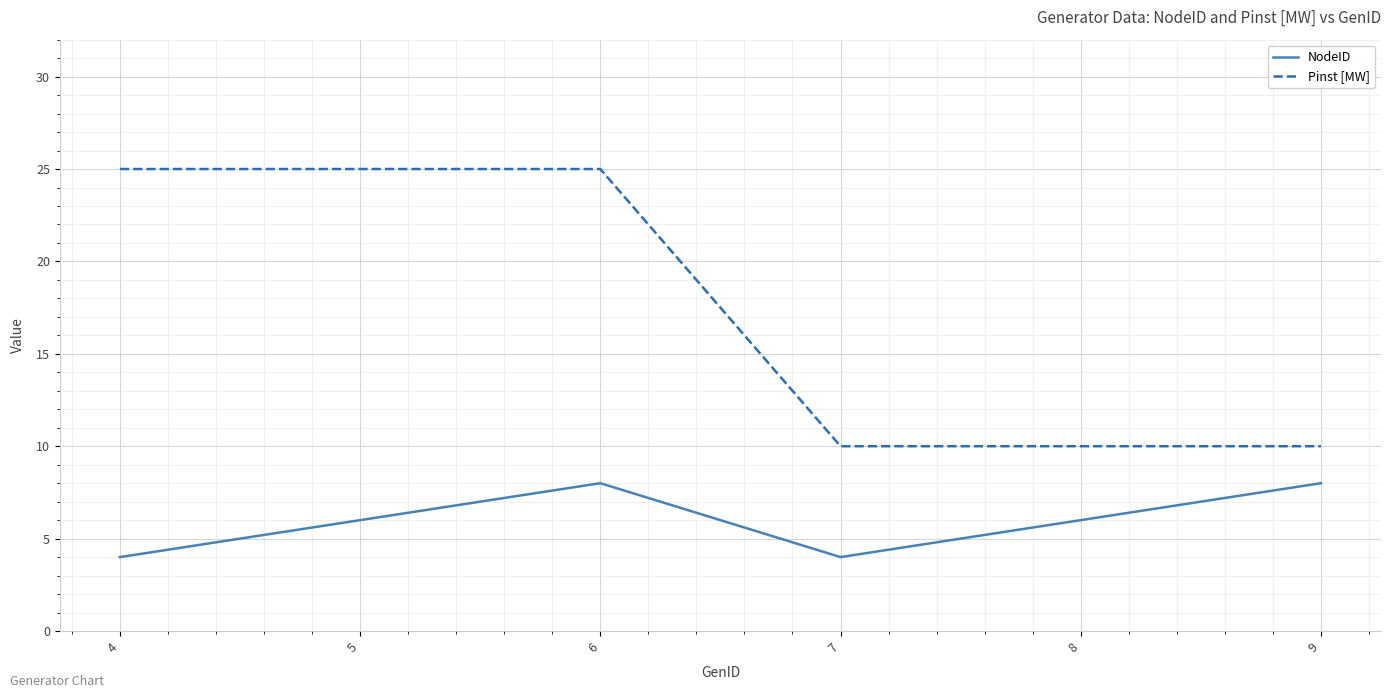

True or false: Pinst [MW] and NodeID cross at least once.

False